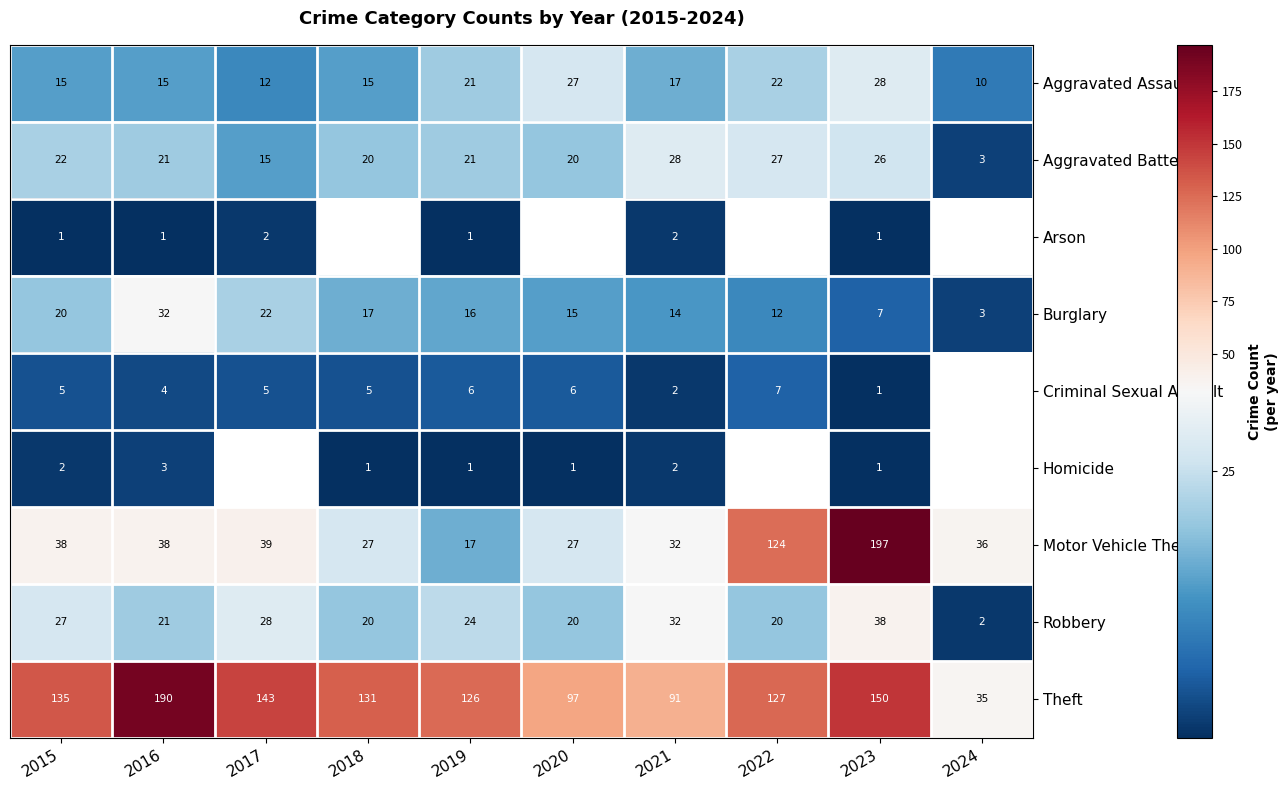

Is it true that Motor Vehicle Theft equals 29 at 2019?

False